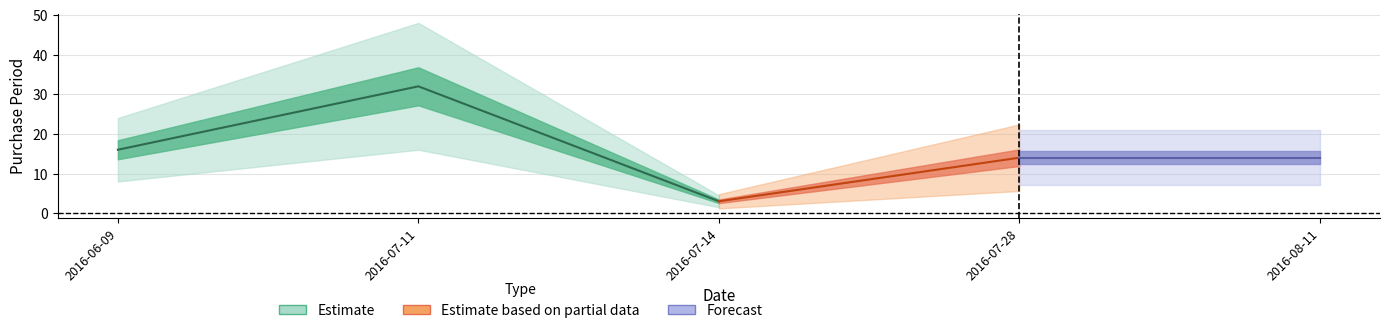

How many data points are less than 14?

1